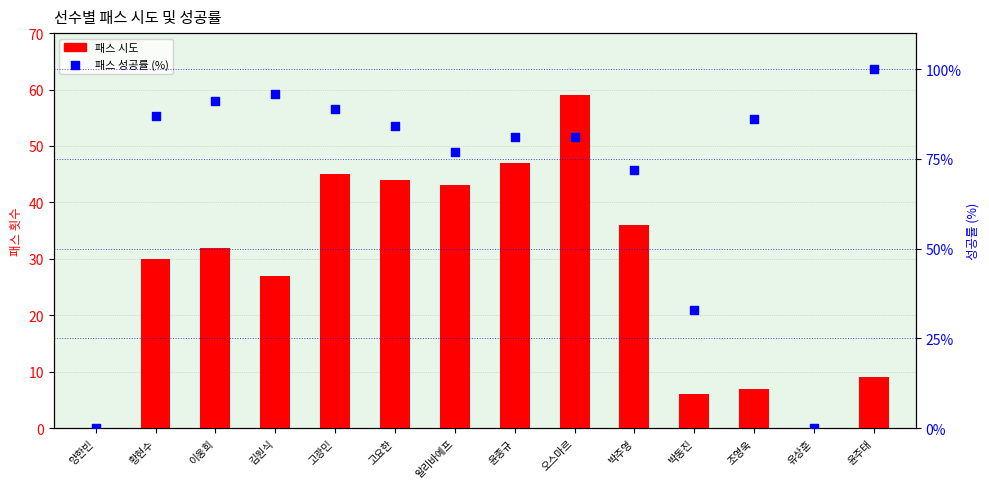

Which series contains the lowest Y value?

패스 시도